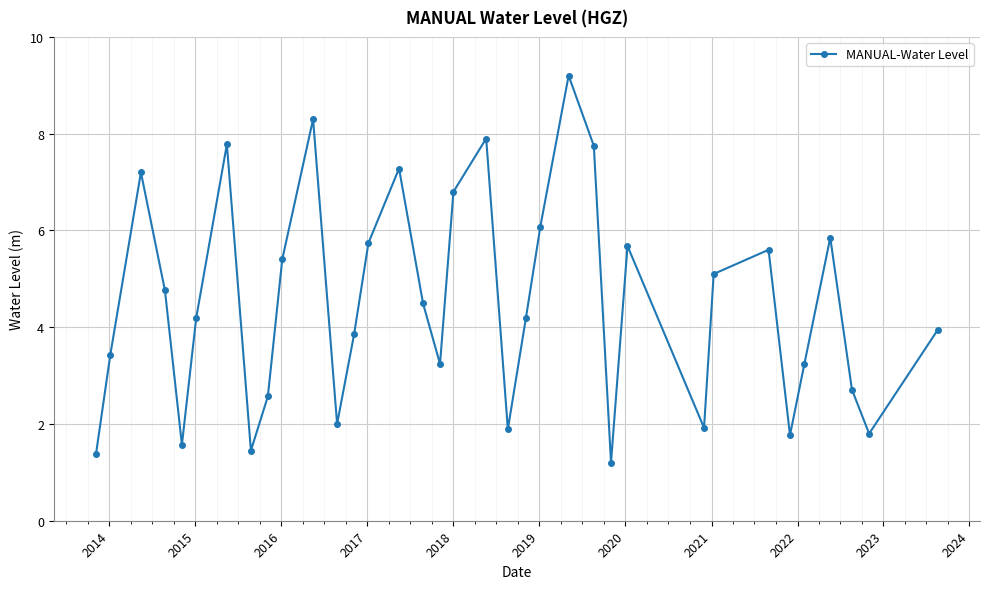

What is the value of the 34th point from the left?

1.8